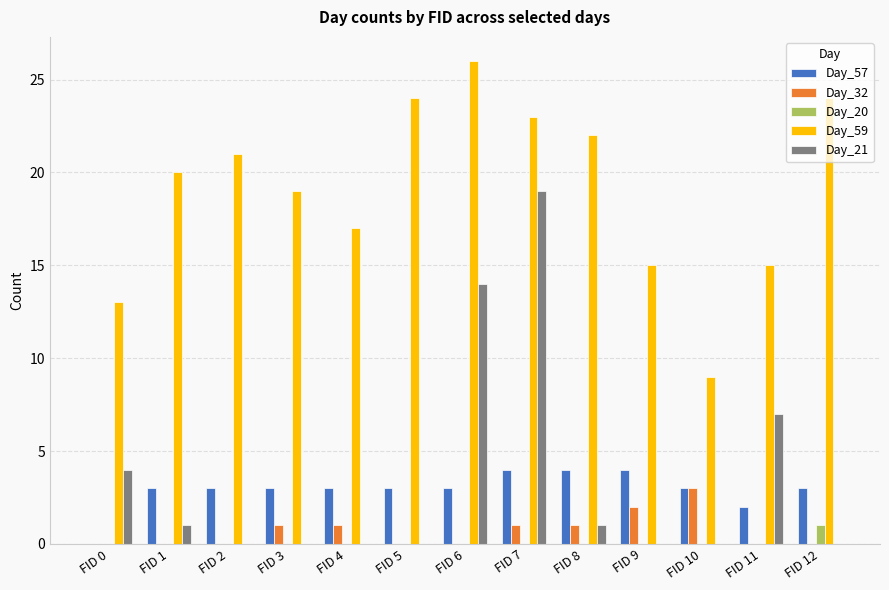

Which category has the highest value in the Day_21 series?

FID 7